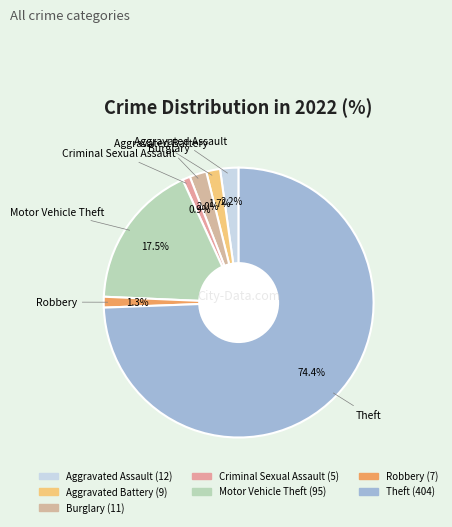

Is there any slice that represents more than half of the pie?

Yes